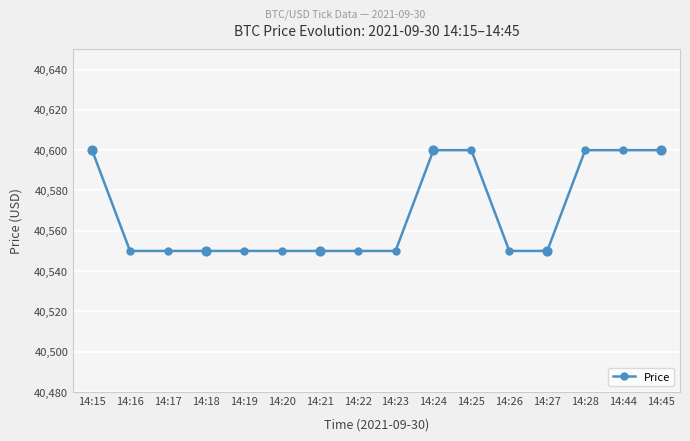

What is the ratio of the value at 14:45 to the value at 14:27?

1.0